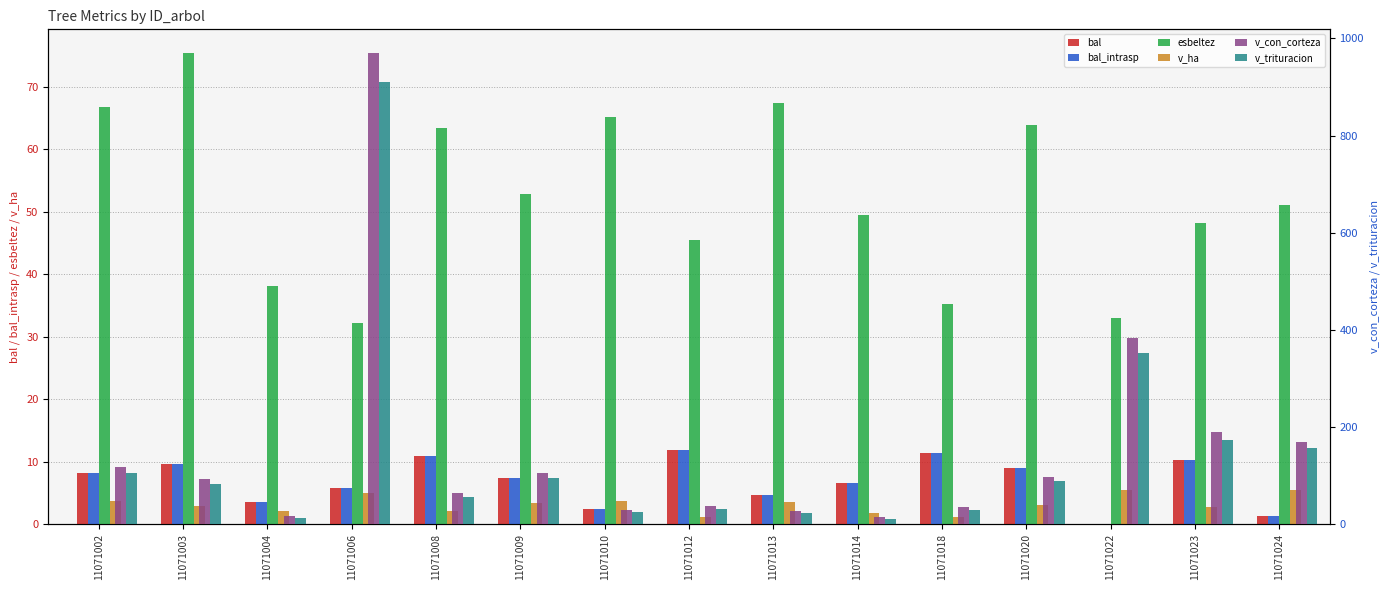

How many bars are there in each group?

6